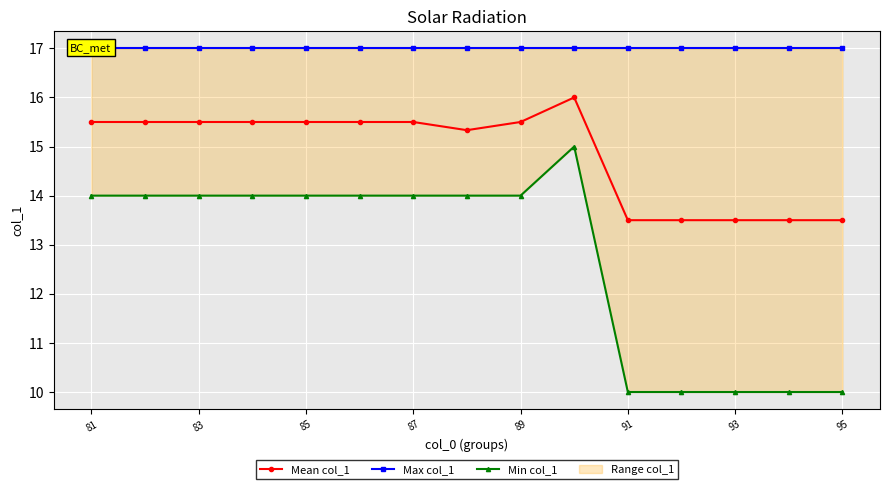

At 95, list the series in order from largest to smallest.

Max col_1, Mean col_1, Min col_1